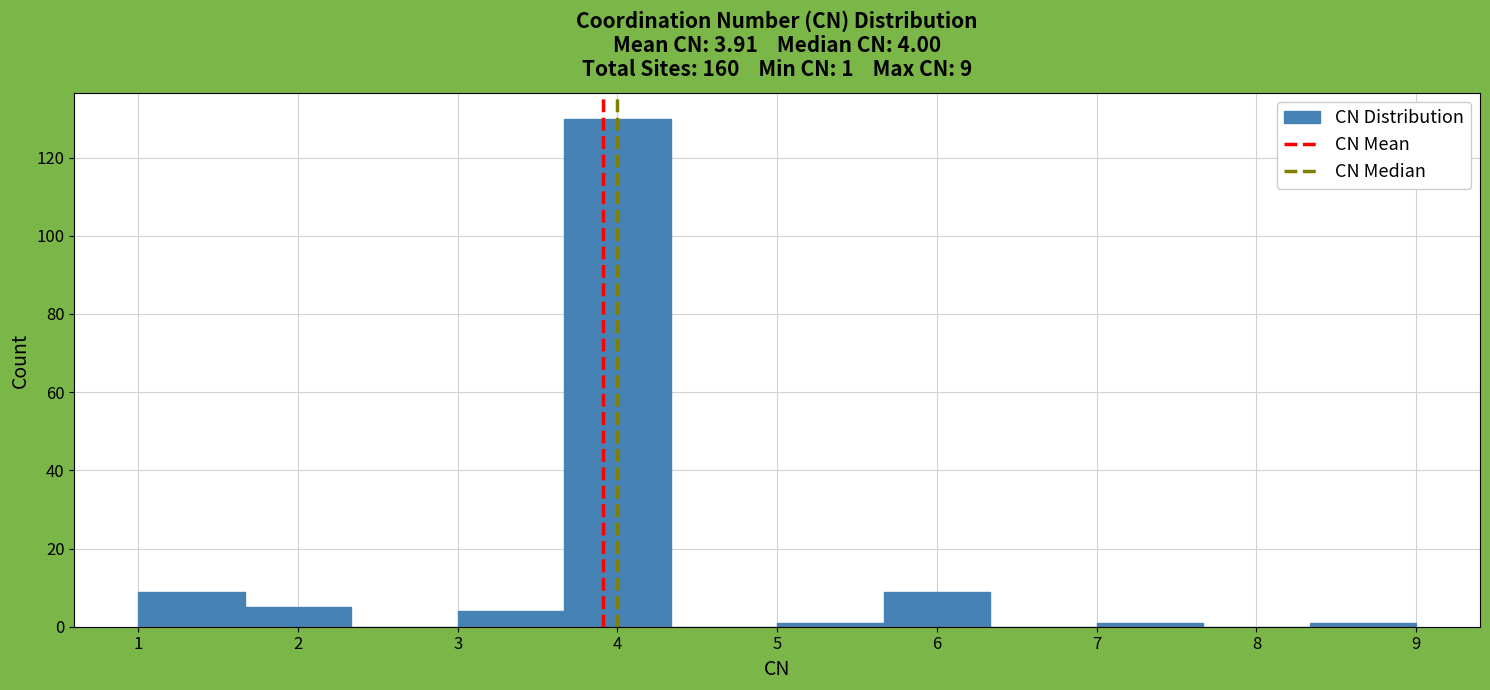

Which range on the x-axis has the tallest bar?

3.7 to 4.3